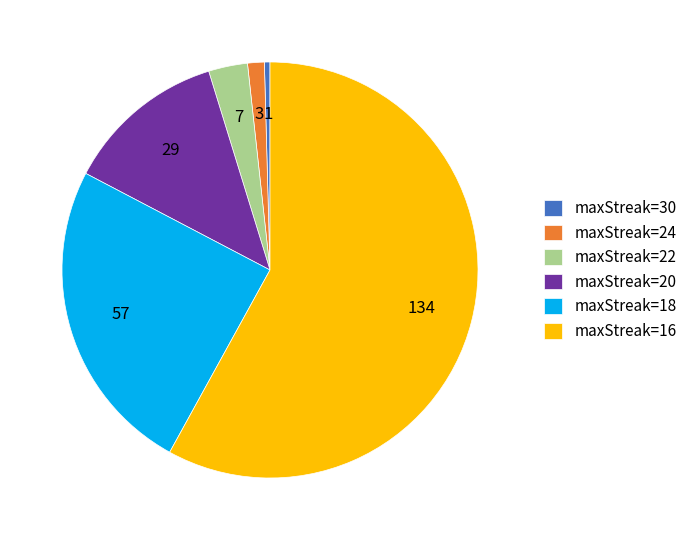

Rank the categories by value from lowest to highest.

maxStreak=30, maxStreak=24, maxStreak=22, maxStreak=20, maxStreak=18, maxStreak=16